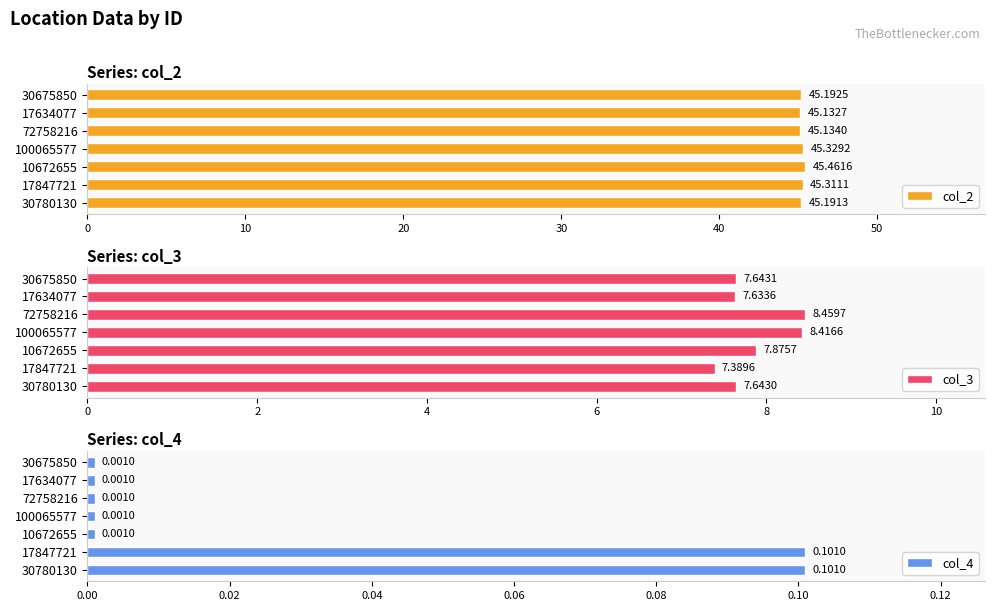

What is the value of the col_2 bar at the 2nd from the left?

45.3